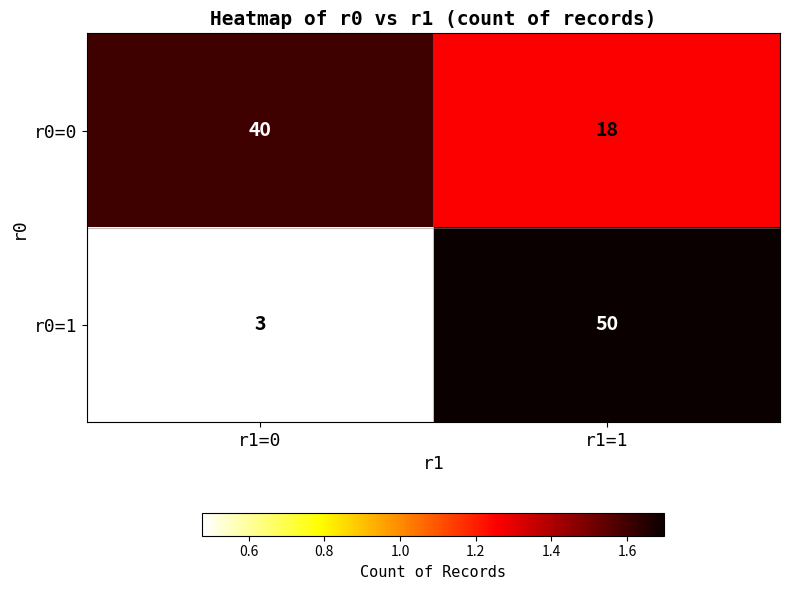

The r0=1 series shows 1 at r1=0. True or false?

False